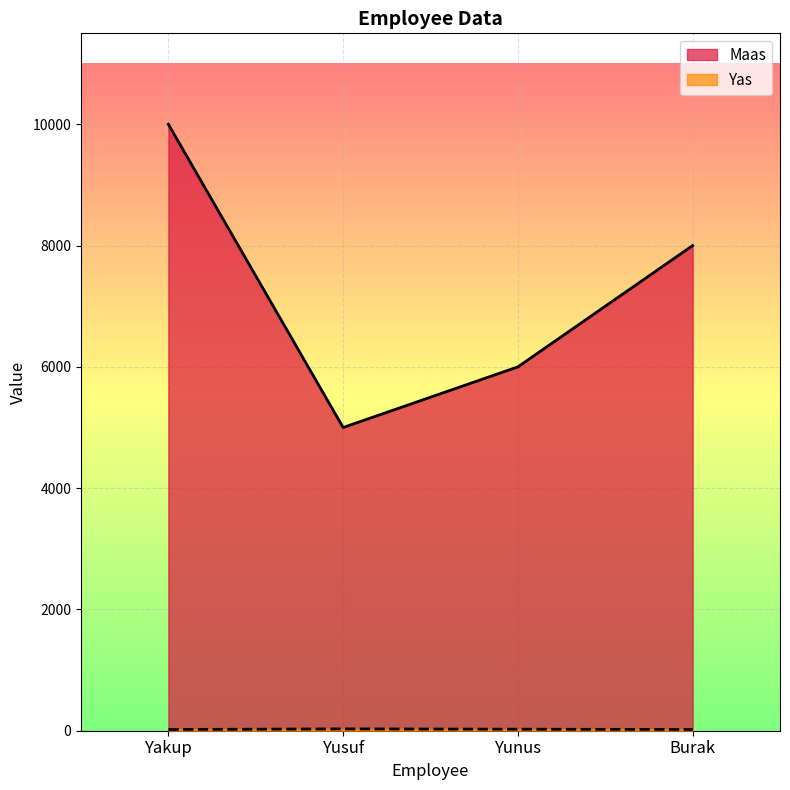

True or false: Yas has more than 2 points higher than both neighbors.

False